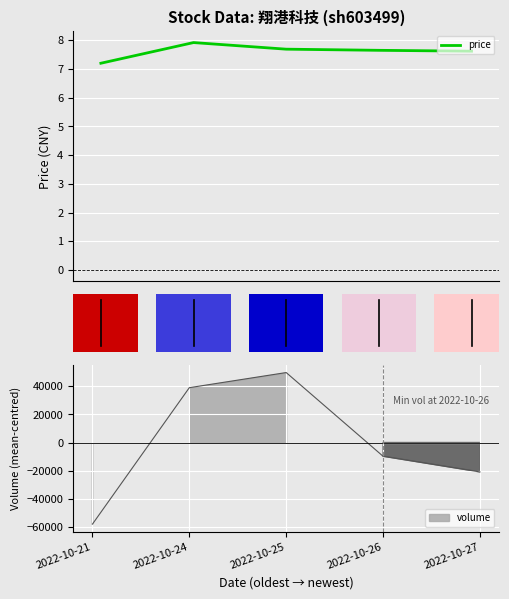

Reading left to right, extract all data points from this chart.

2022-10-21=7.2	2022-10-24=7.9	2022-10-25=7.7	2022-10-26=7.7	2022-10-27=7.6